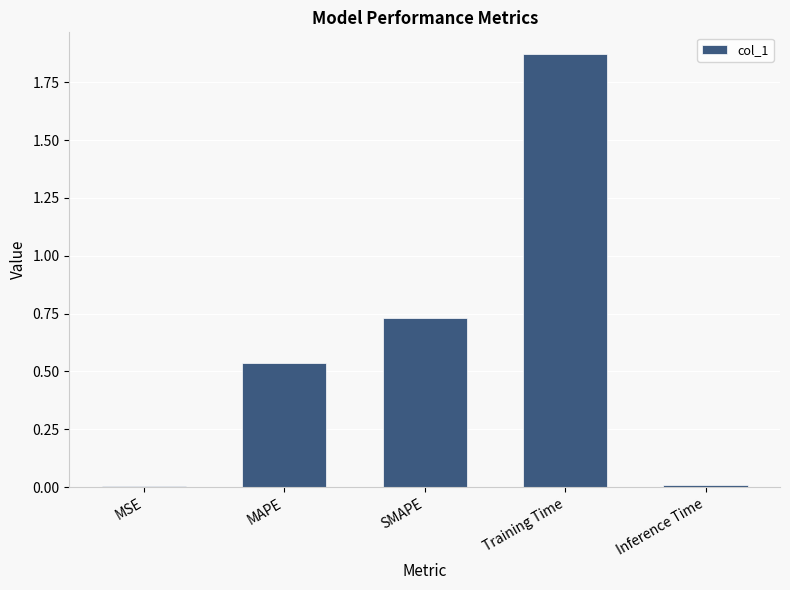

Which category has the highest value across all series?

Training Time